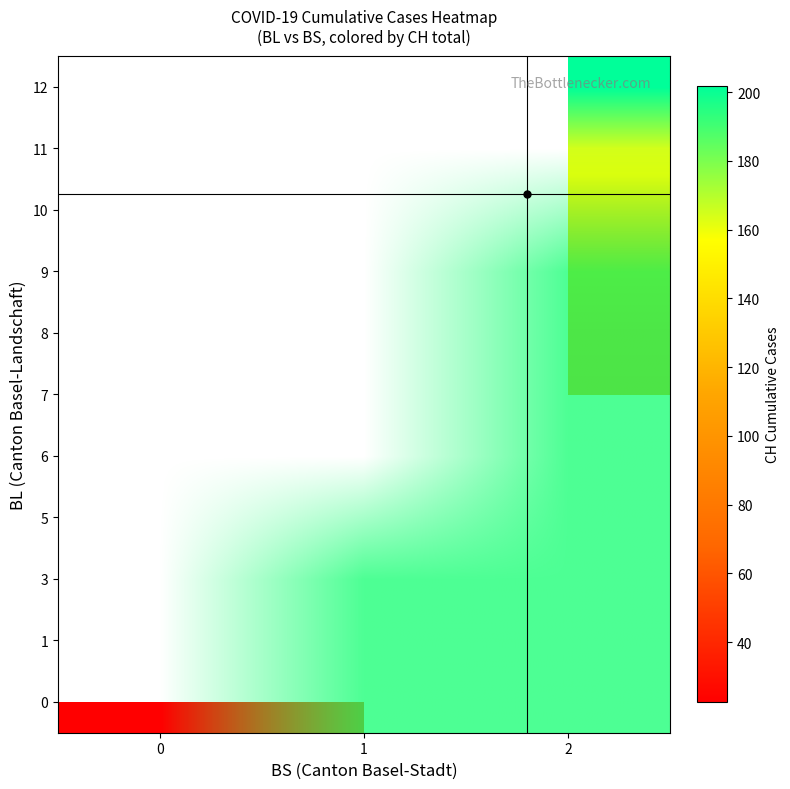

What is the maximum value shown in the chart?

201.7